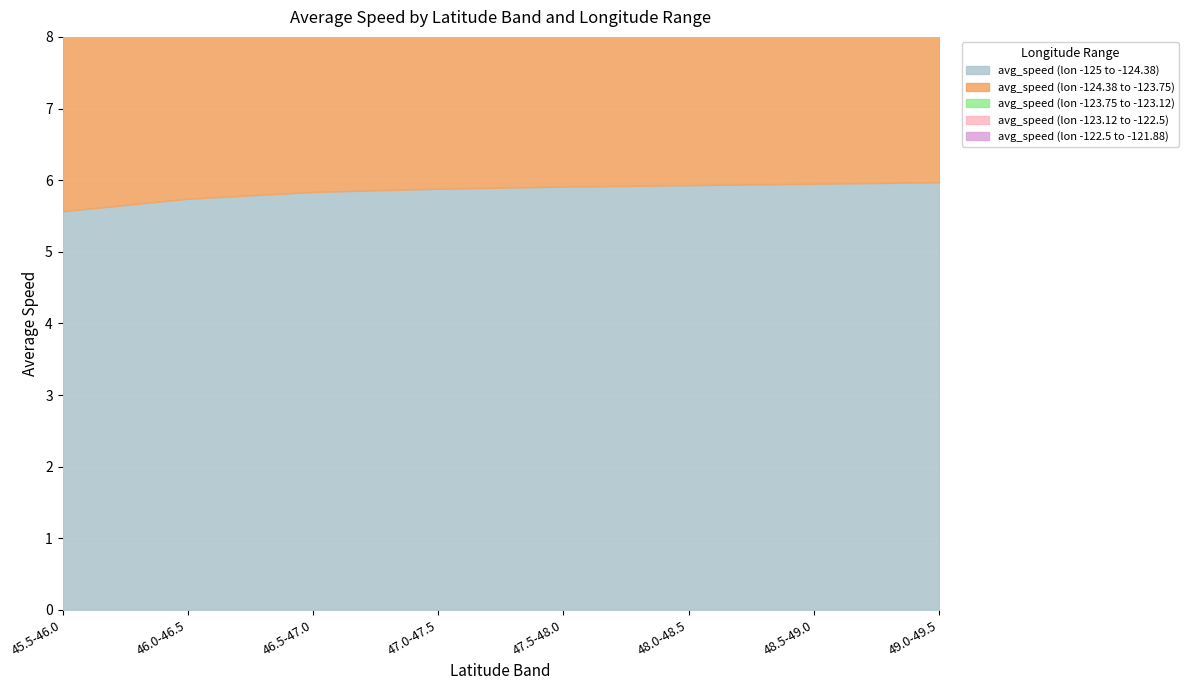

What is the sum of all avg_speed (lon -125 to -124.38) values?

46.8